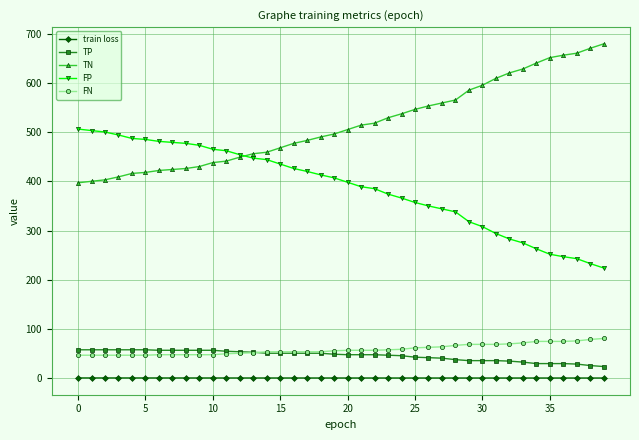

What is the sum of all train loss values?

30.6